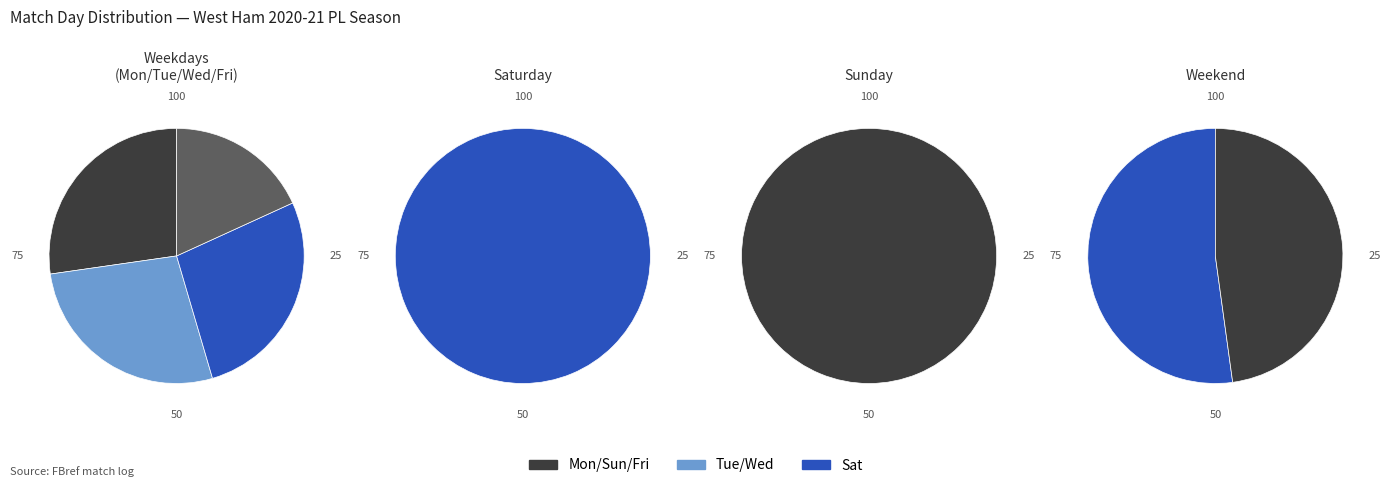

True or false: Mon accounts for 9% of the total.

True